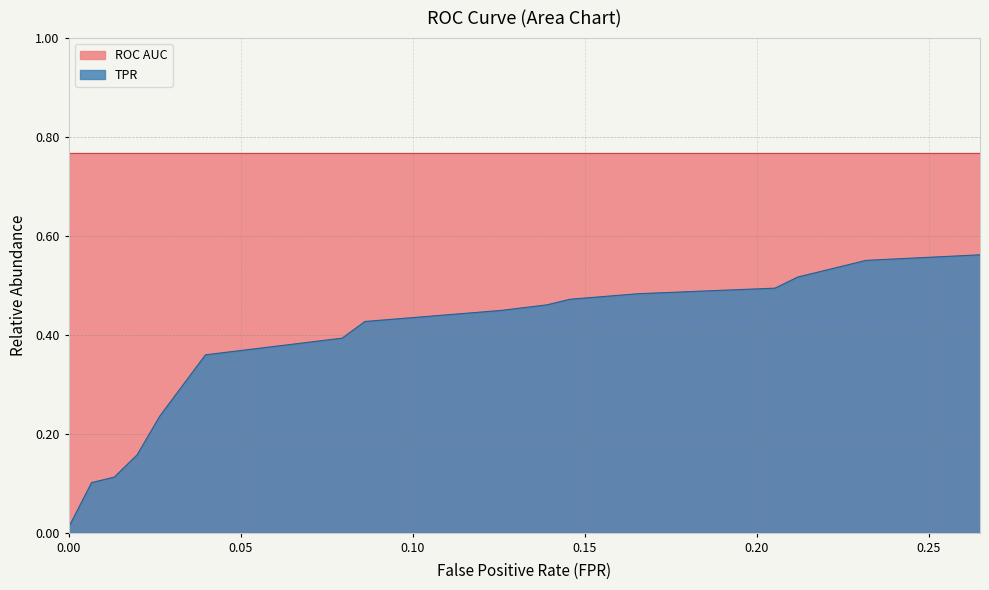

Which series has the largest total across all categories?

ROC AUC